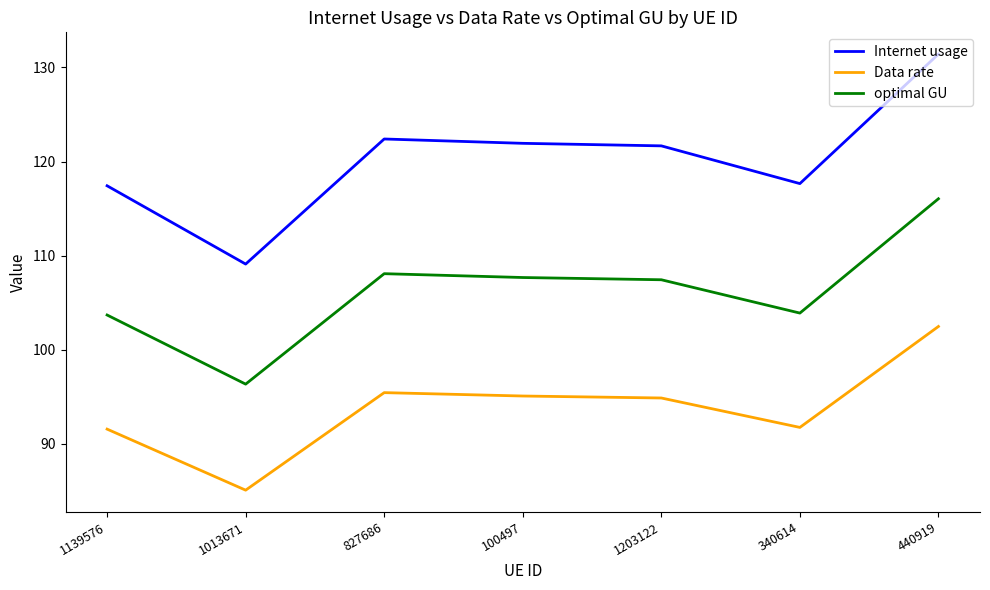

At which category is the sum across all series the highest?

440919